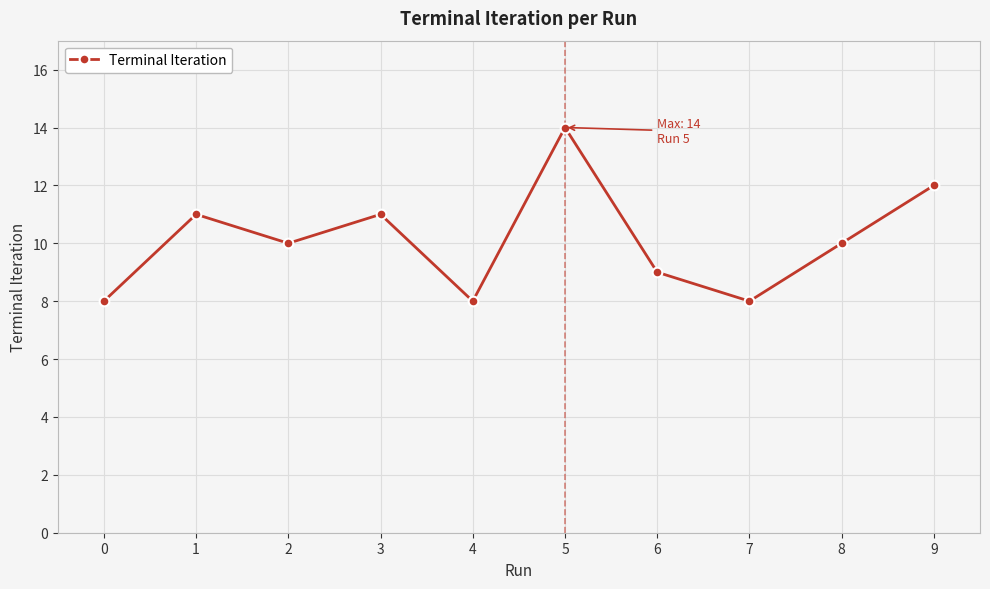

At which label does the data first exceed 10?

1